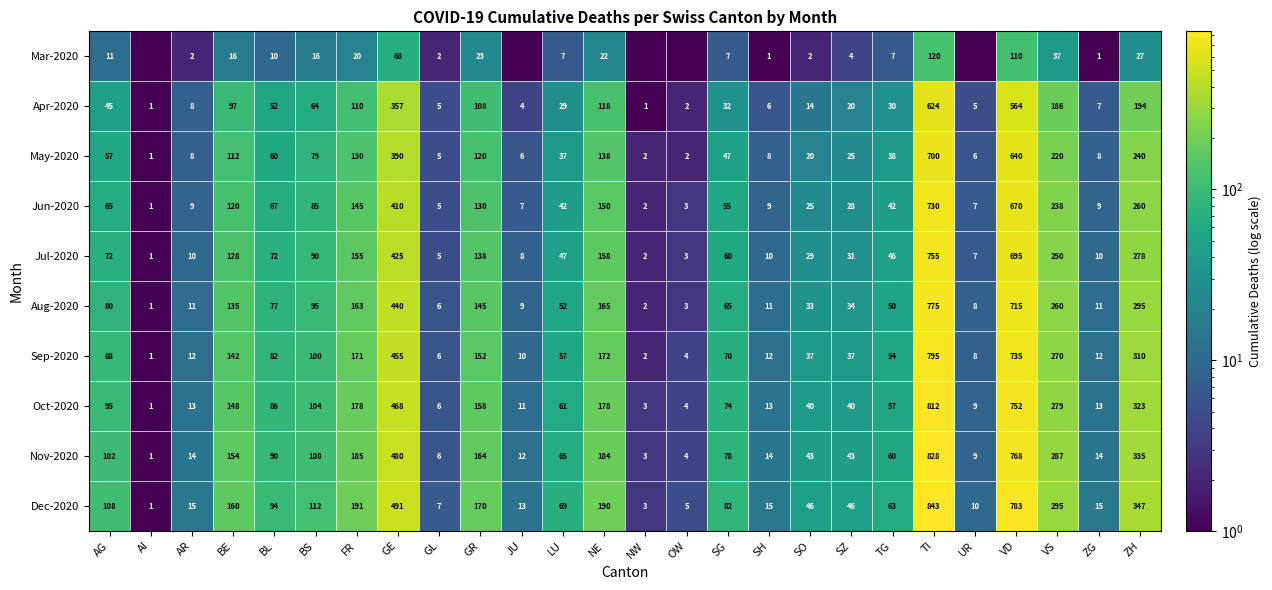

The Aug-2020 series shows 135.0 at BE. True or false?

True